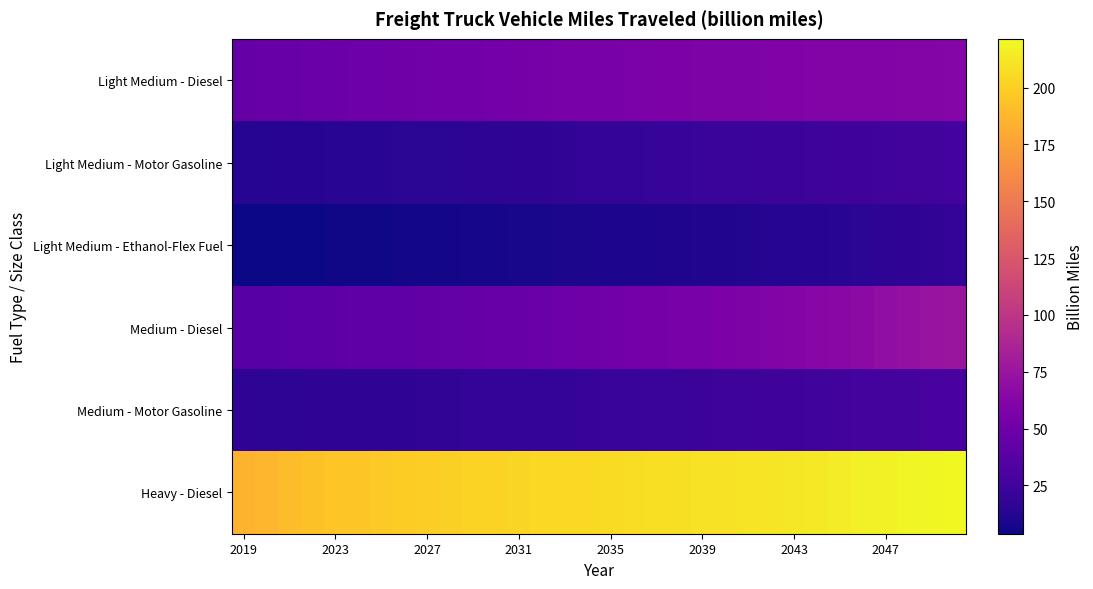

Reading left to right, transcribe all the data shown in this chart.

Light Medium - Diesel: 45.3	45.8	46.9	47.6	48.4	48.9	49.6	50.2	50.9	51.6	52.2	52.7	53.6	54.2	54.9	55.5	56.2	56.9	57.4	57.8	58.3	58.6	59.0	59.4	59.7	60.0	60.5	61.0	61.4	61.9	62.4	63.0
Light Medium - Motor Gasoline: 13.0	13.1	13.4	13.7	14.0	14.3	14.6	14.9	15.3	15.7	16.0	16.4	16.9	17.3	17.9	18.4	19.0	19.6	20.1	20.7	21.2	21.7	22.2	22.7	23.2	23.8	24.3	24.9	25.4	26.0	26.6	27.2
Light Medium - Ethanol-Flex Fuel: 3.8	4.0	4.3	4.6	4.9	5.1	5.4	5.7	6.0	6.3	6.7	7.0	7.4	7.8	8.2	8.6	9.0	9.5	9.9	10.4	10.9	11.4	11.9	12.5	13.1	13.8	14.4	15.2	15.9	16.8	17.7	18.6
Medium - Diesel: 37.4	37.7	38.3	39.0	39.9	40.5	41.2	42.0	42.9	43.9	44.8	45.7	46.8	47.9	49.0	50.1	51.2	52.4	53.6	54.9	56.2	57.5	58.9	60.4	61.9	63.6	65.4	67.5	69.4	71.4	73.6	75.9
Medium - Motor Gasoline: 16.6	16.4	16.4	16.5	16.7	16.8	17.0	17.2	17.5	17.9	18.2	18.6	19.0	19.5	19.9	20.3	20.8	21.3	21.8	22.3	22.8	23.3	23.9	24.4	25.0	25.6	26.3	27.0	27.7	28.4	29.1	29.8
Heavy - Diesel: 185.1	187.4	190.1	192.7	195.2	196.4	197.6	198.7	200.1	201.0	201.9	202.3	203.7	204.5	205.5	206.1	206.9	207.8	208.4	209.0	209.6	210.4	211.1	212.0	212.7	213.7	215.0	216.8	217.6	218.9	220.3	221.4